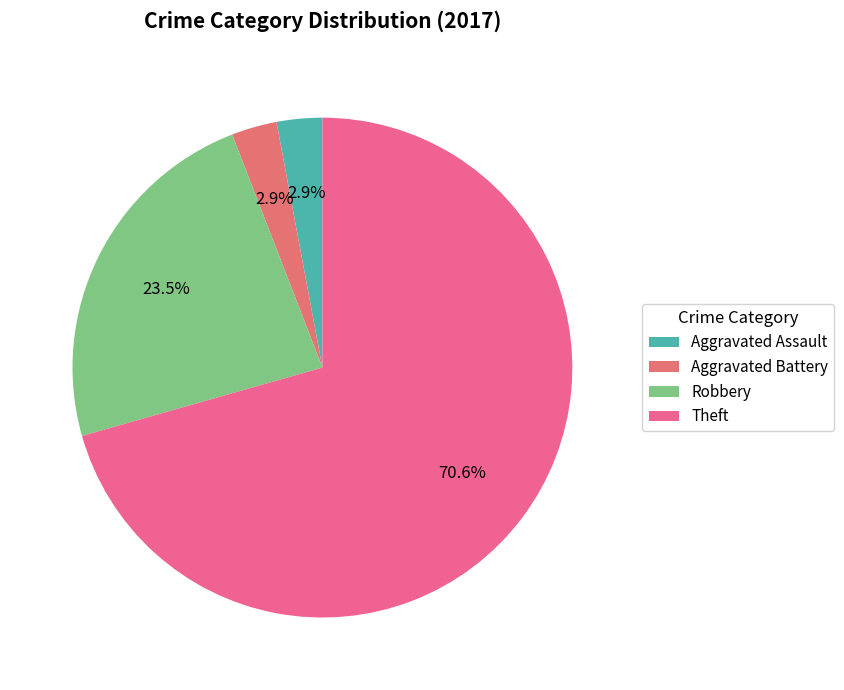

How many segments does this pie chart have?

4